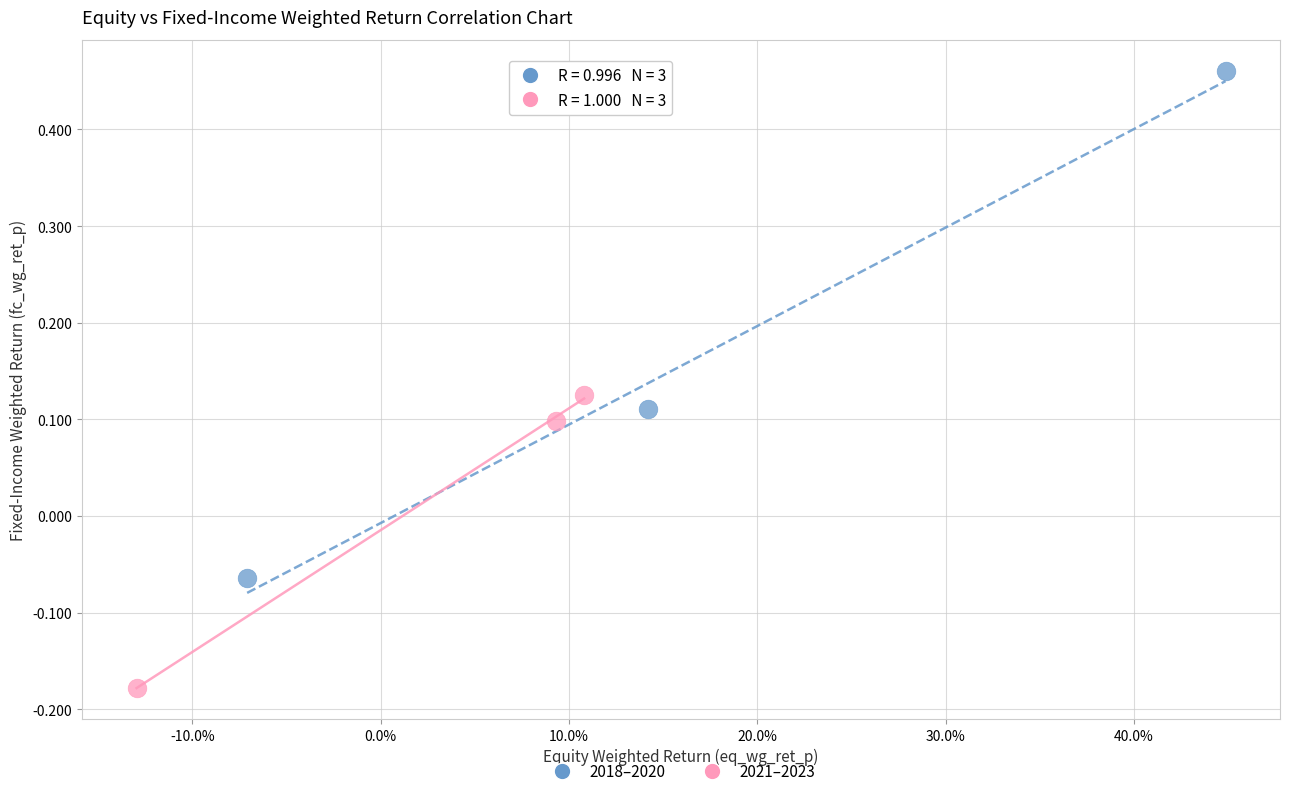

Which series reaches the minimum Y coordinate?

2021–2023